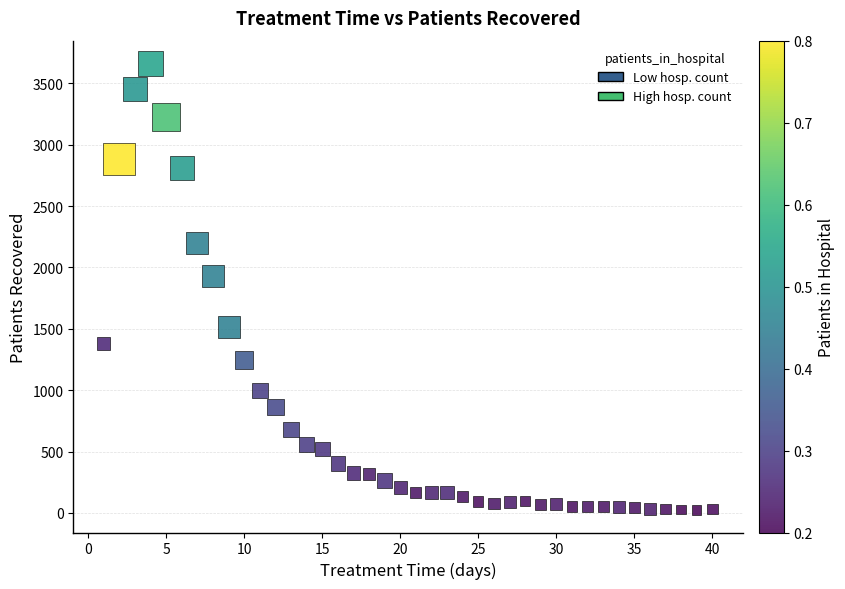

What Y value in the scatter plot is closest to 1844?

1928